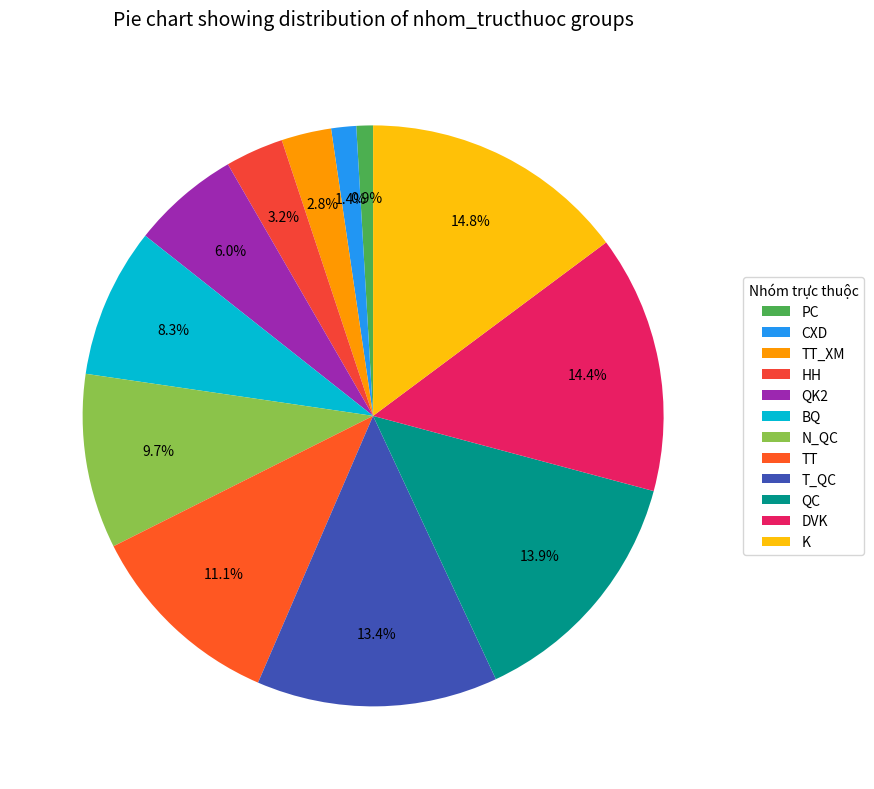

How many segments does this pie chart have?

12